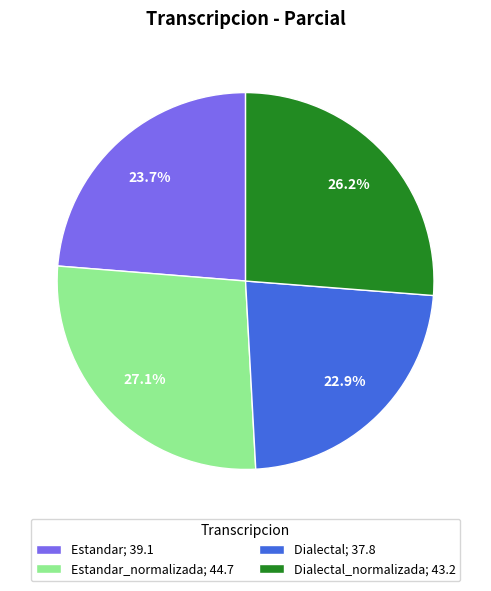

Is there any slice that represents more than half of the pie?

No